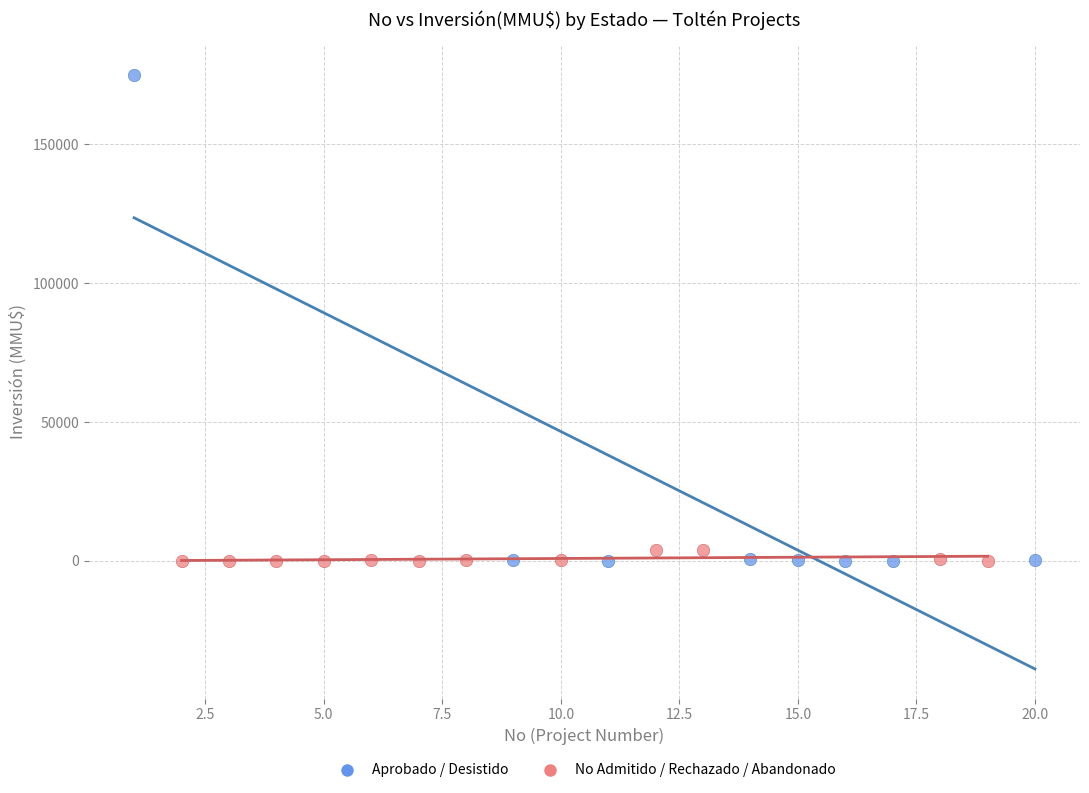

Which series contains the highest Y value?

Aprobado / Desistido